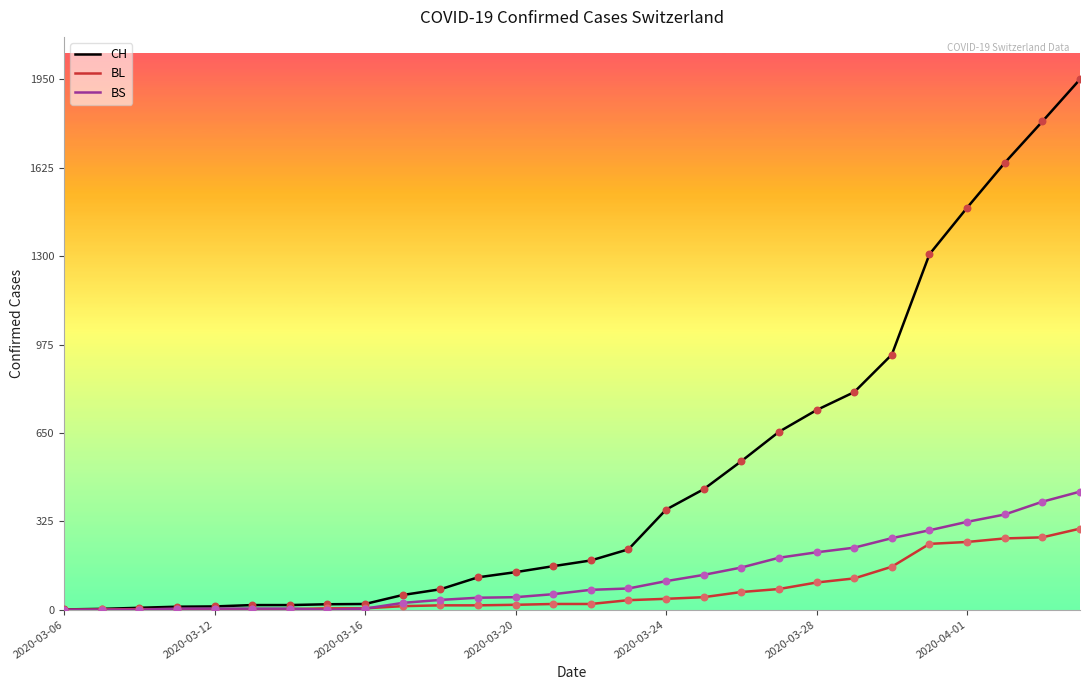

At how many categories does at least one series exceed 1192?

5